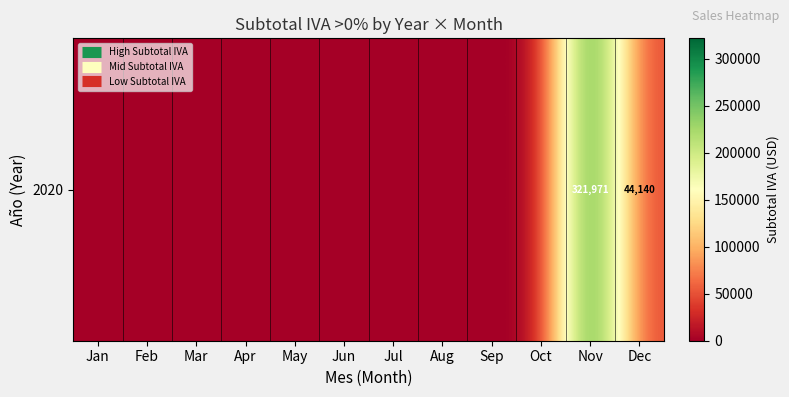

How many data points does each series have?

12